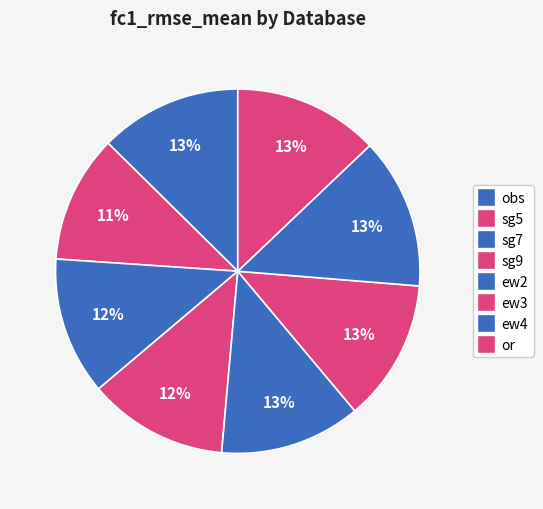

Count the number of slices in the pie.

8